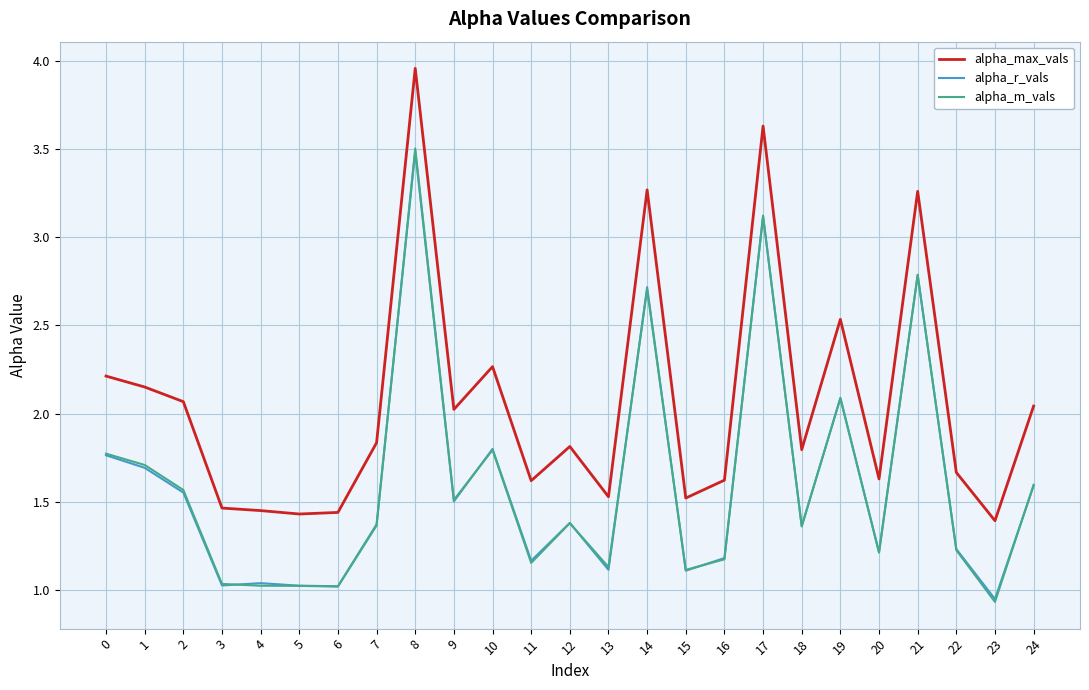

Which category has the highest value across all series?

8